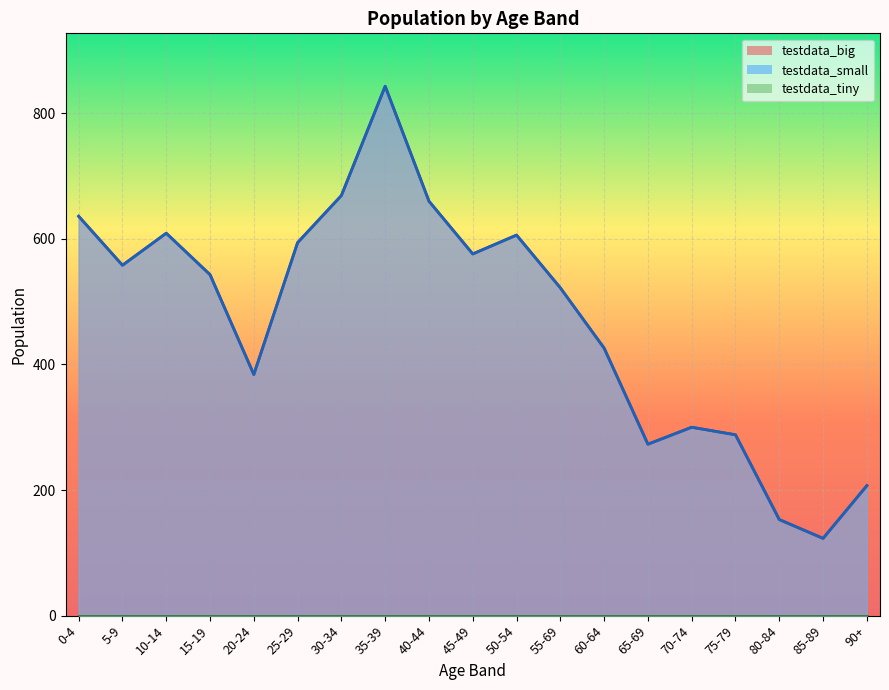

Is it true that testdata_small equals 636 at 0-4?

True